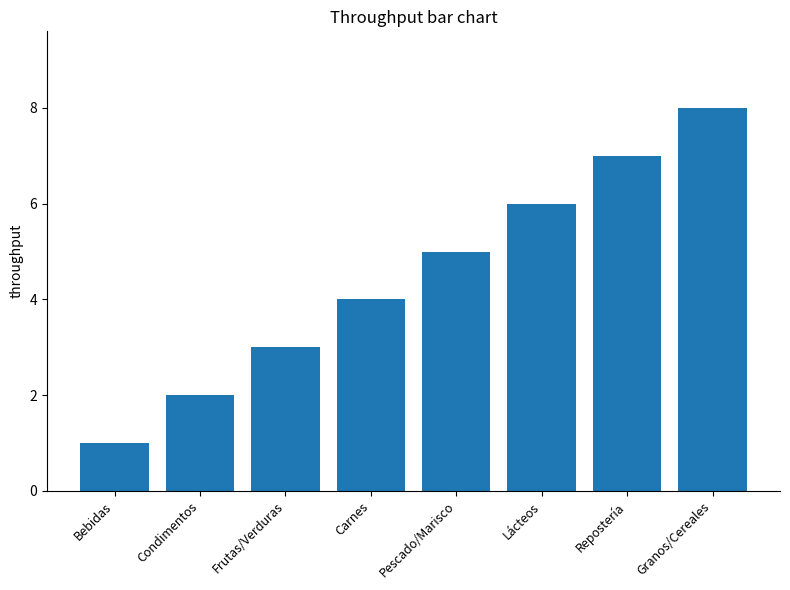

What is the label of the 1st bar from the left?

Bebidas